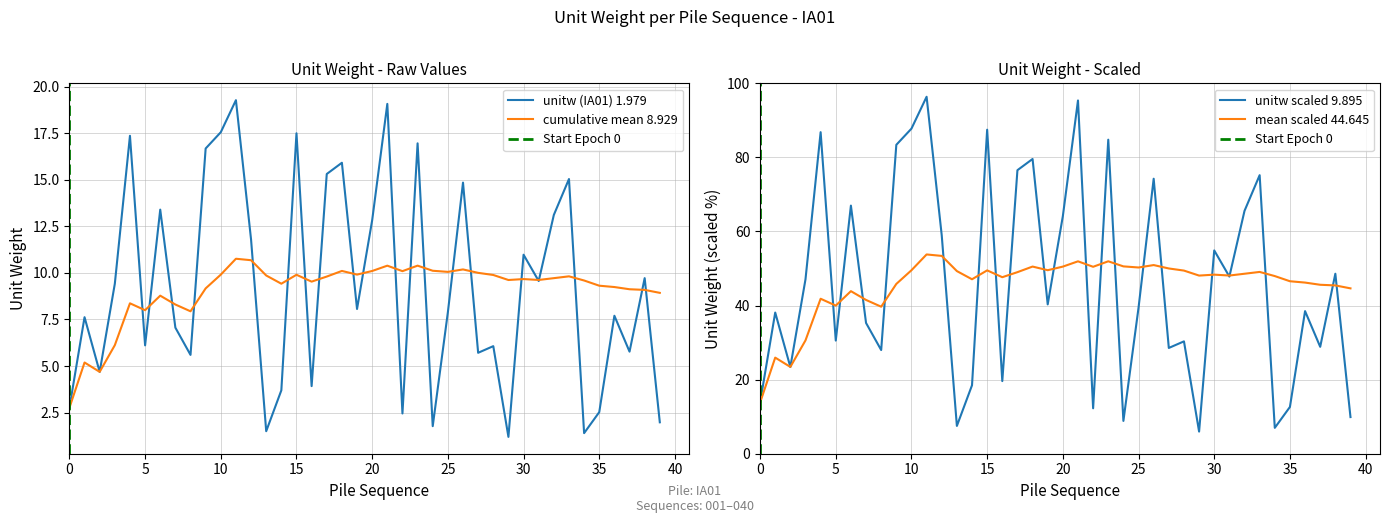

Where do unitw (IA01) and cumulative mean first cross each other?

002 and 003